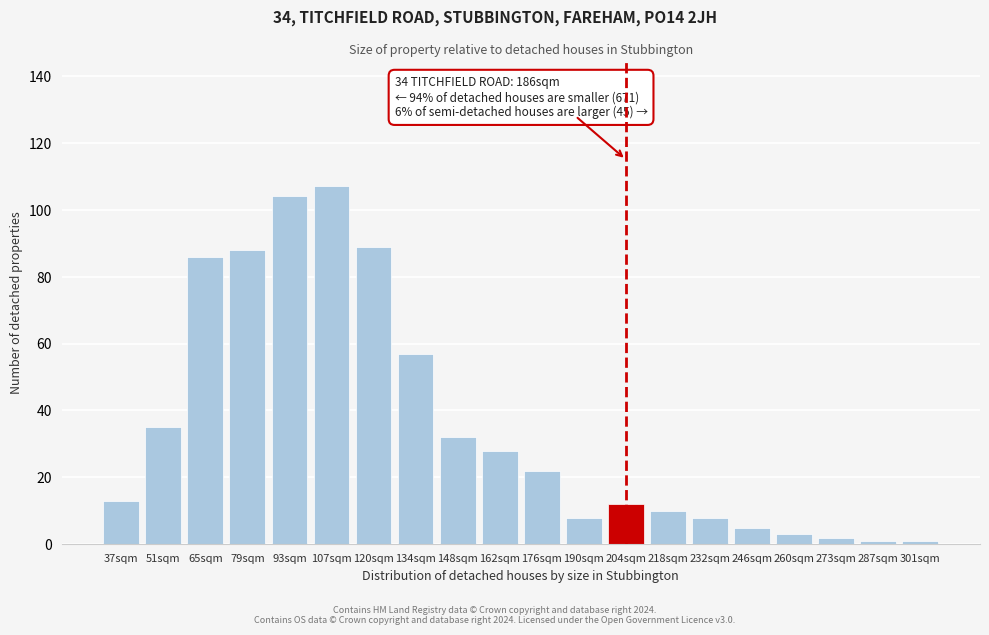

Reading right to left, extract all data points from this chart.

1	1	2	3	5	8	10	12	8	22	28	32	57	89	107	104	88	86	35	13